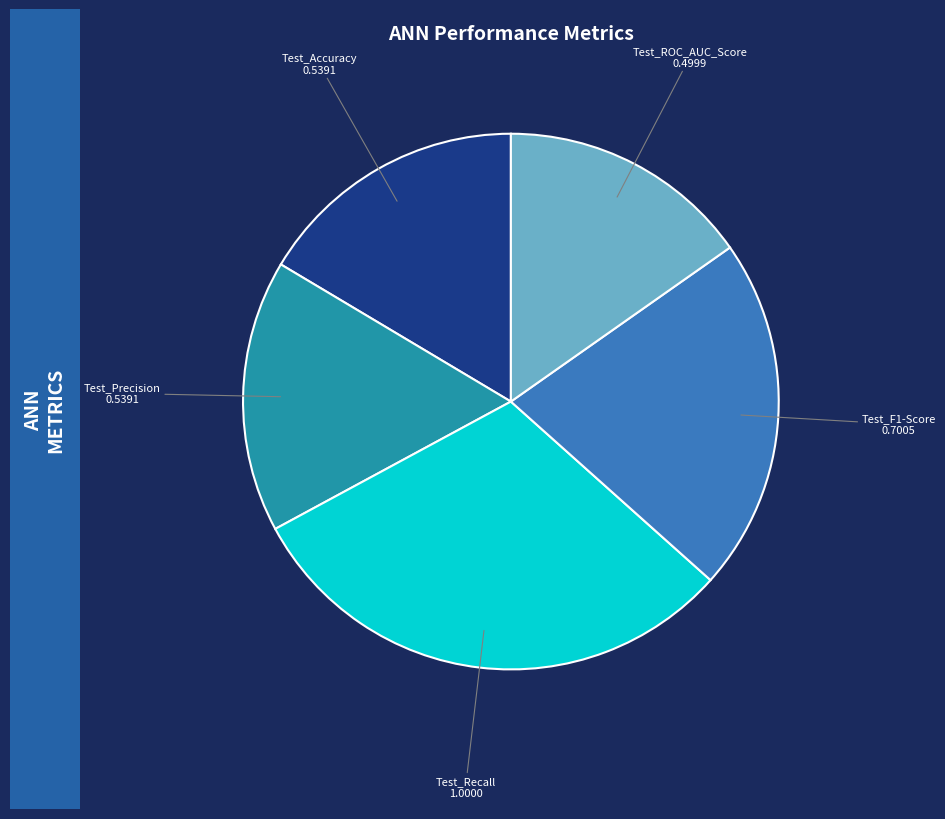

Combined, do Test_Recall and Test_F1-Score account for over 50%?

Yes